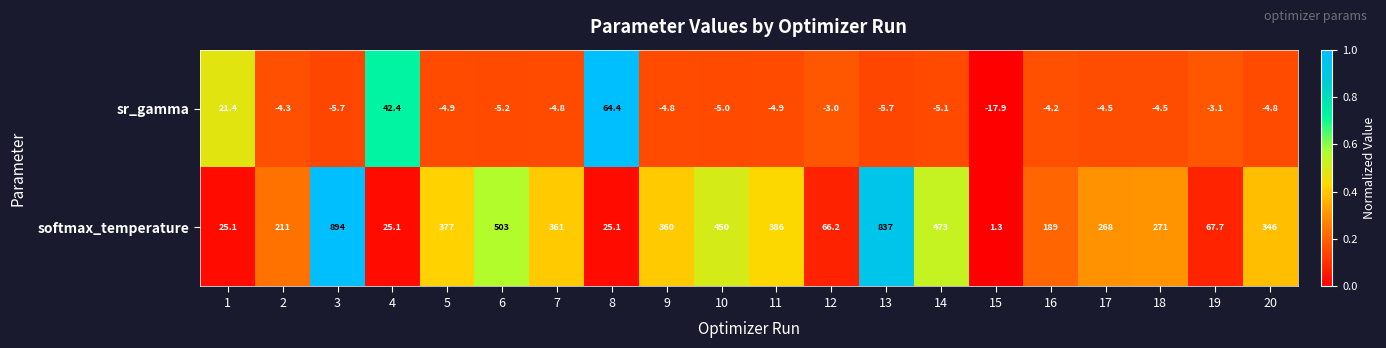

Rank the series by their maximum value, from highest to lowest.

softmax_temperature, sr_gamma